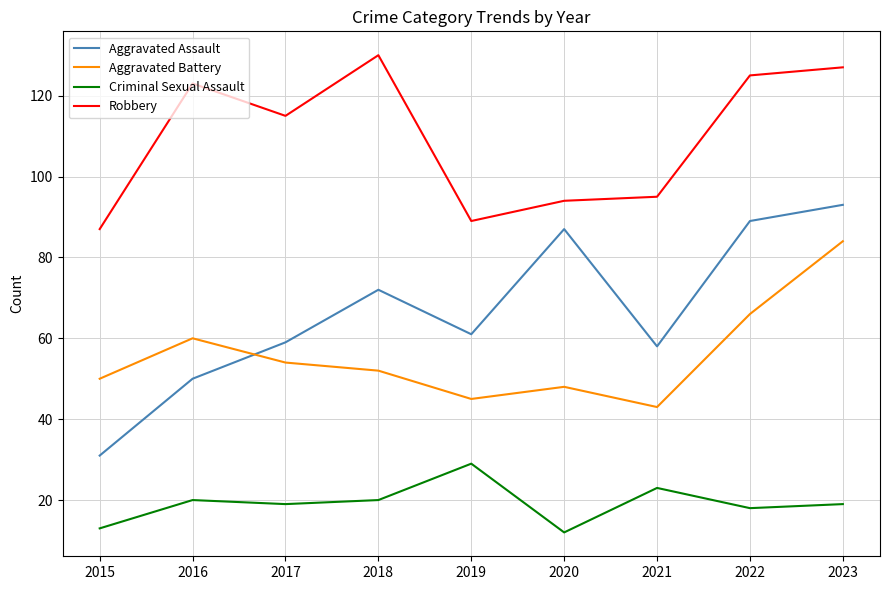

What is the maximum value for Aggravated Assault?

93